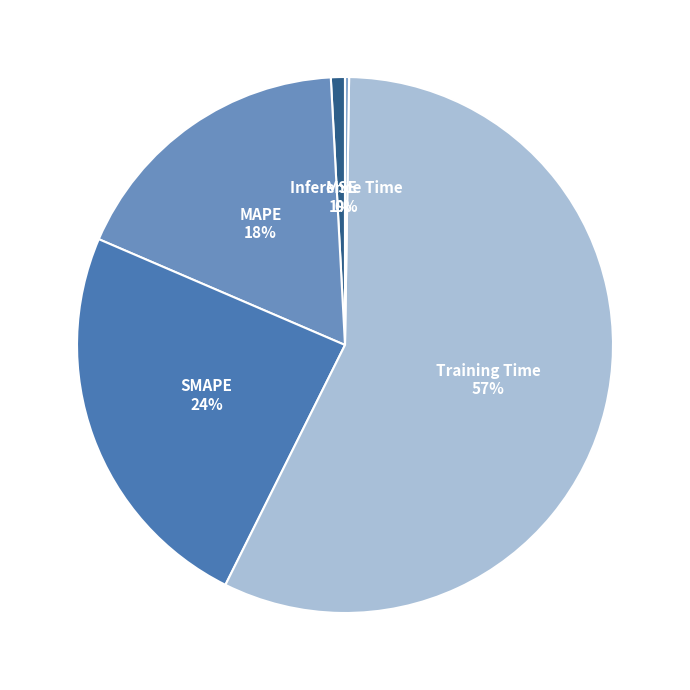

Approximately how many times larger is the value at SMAPE compared to Training Time?

0.4